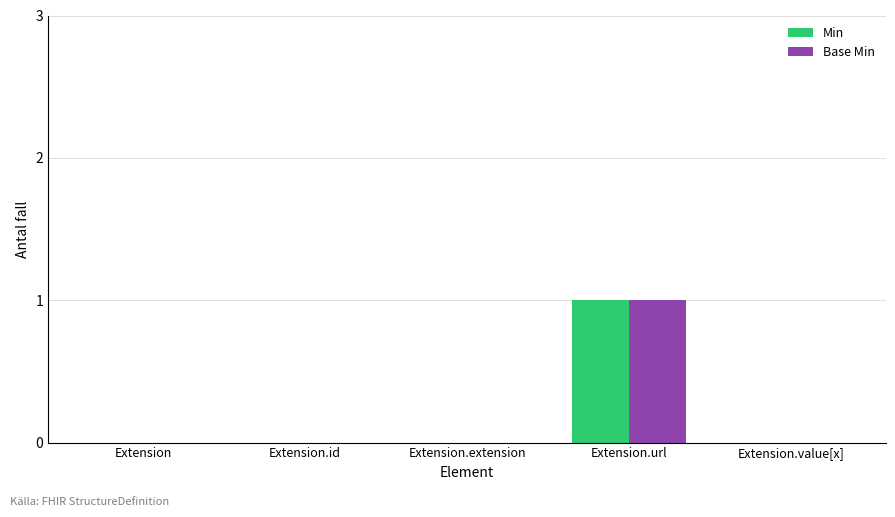

At which category does the chart reach its peak across all series?

Extension.url